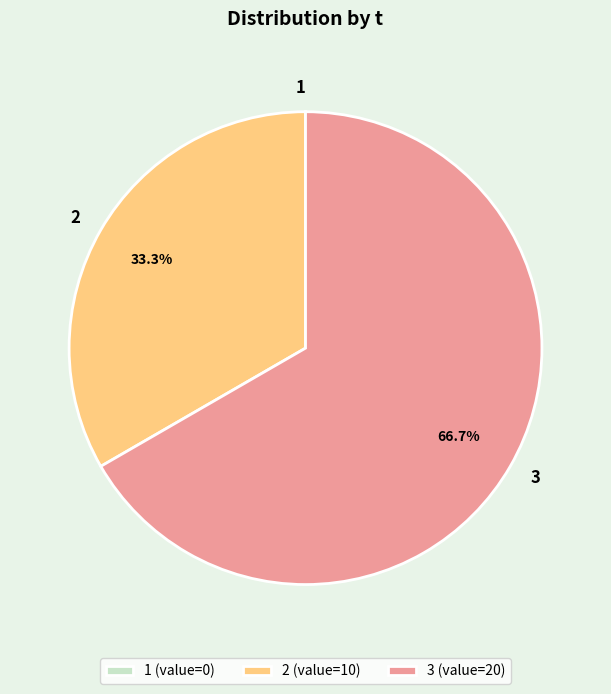

Does 3 (value=20) represent more than half of the total?

Yes